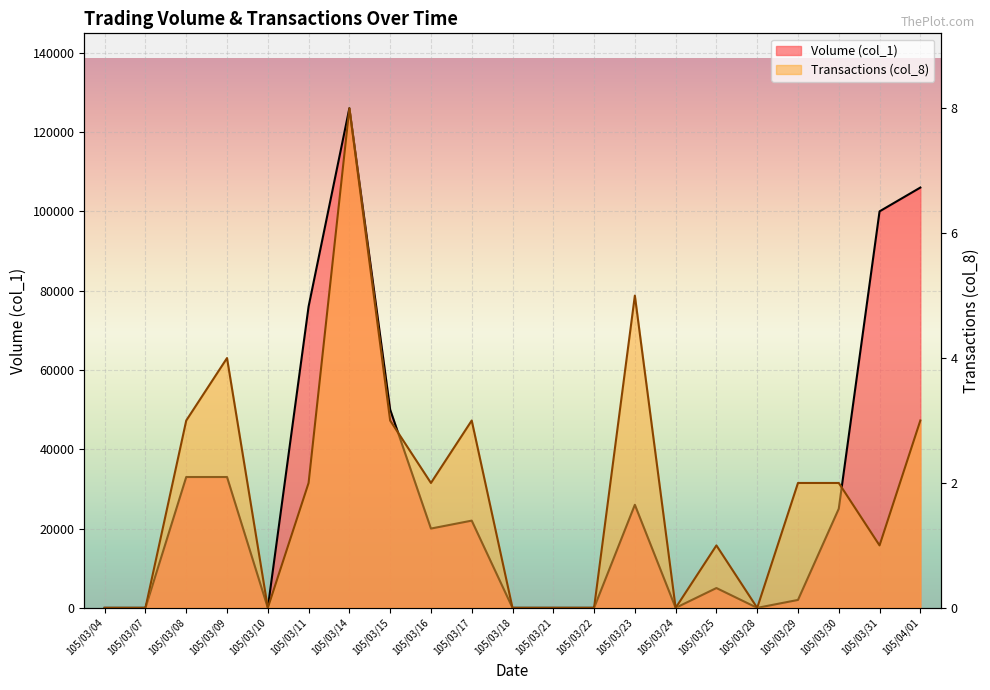

Reading left to right, list all the values displayed in this chart.

Volume (col_1): 0	0	33000	33000	0	76000	126000	50000	20000	22000	0	0	0	26000	0	5000	0	2000	25000	100000	106000
Transactions (col_8): 0	0	3	4	0	2	8	3	2	3	0	0	0	5	0	1	0	2	2	1	3